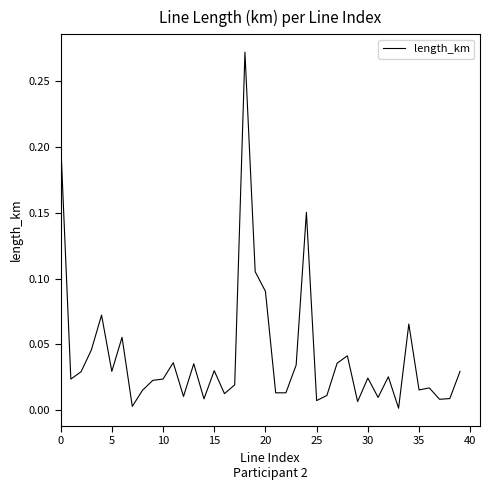

Between 25 and 15, which is larger?

15